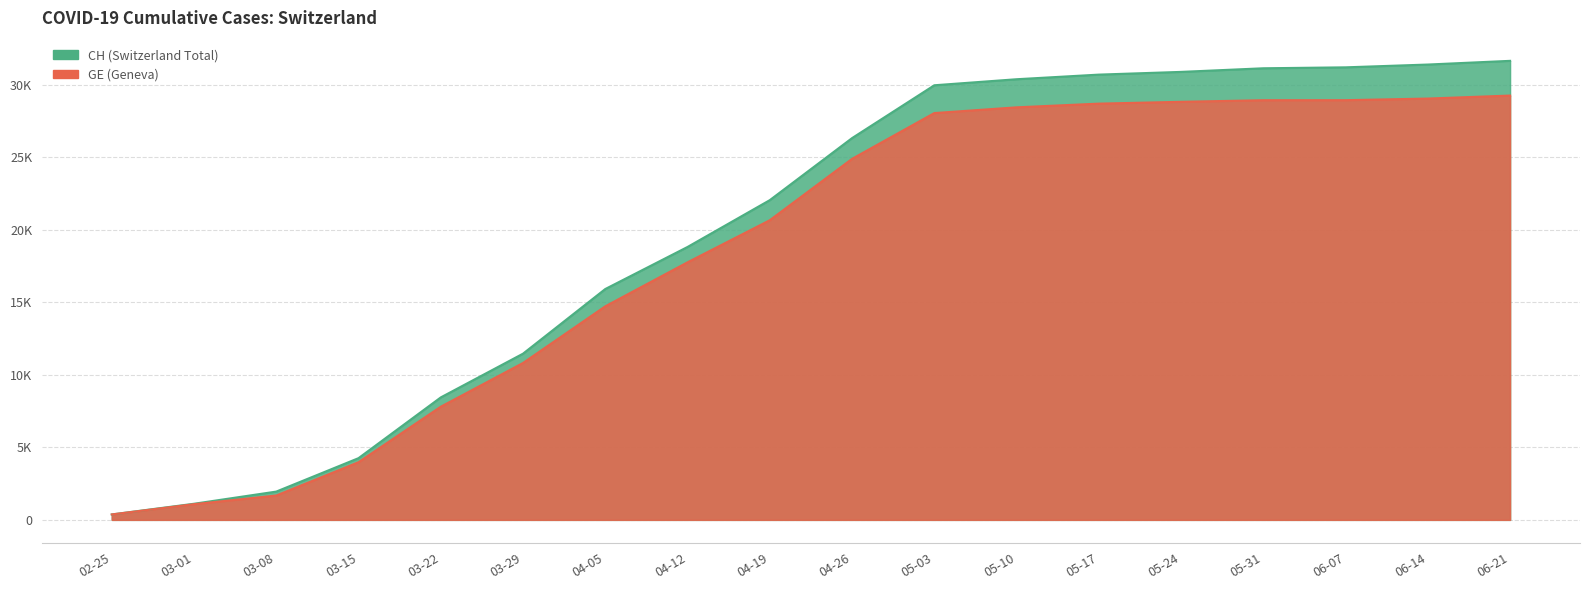

List the series in order of their peak value, lowest first.

GE, CH